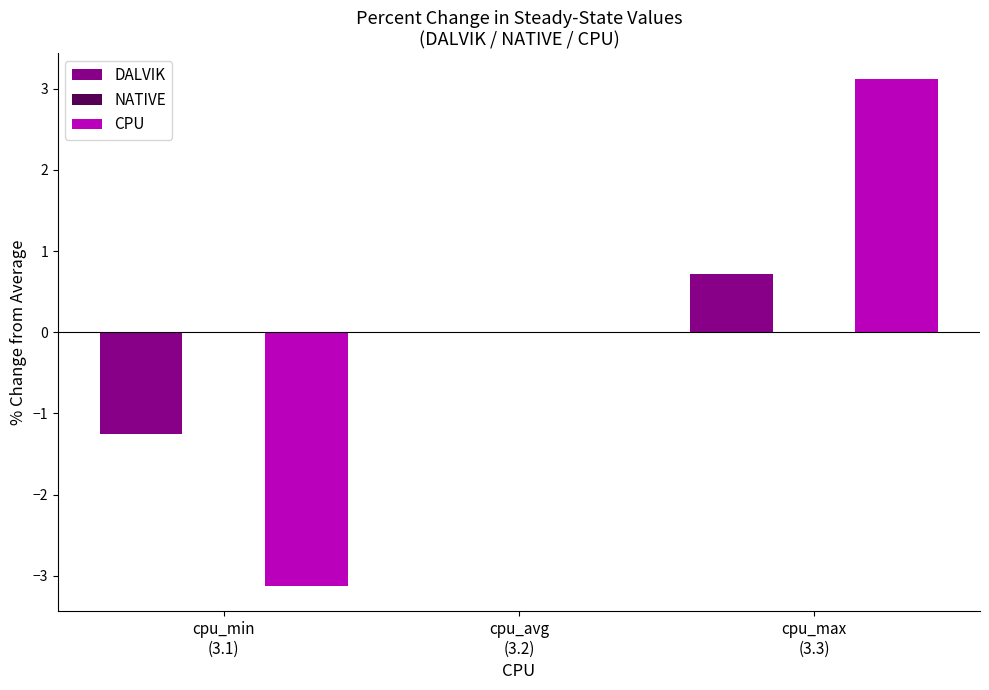

What is the highest value of the CPU series?

3.1